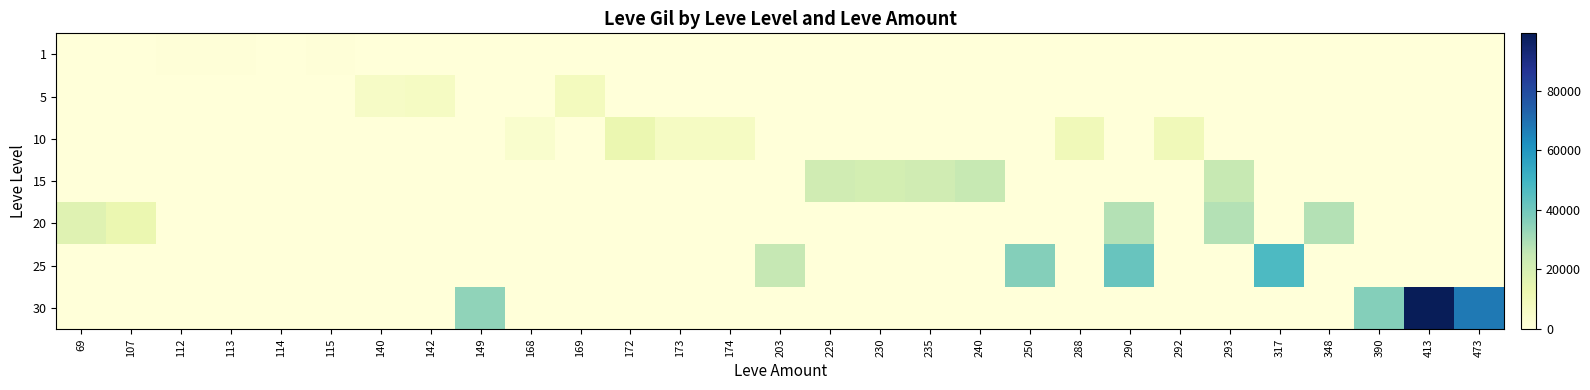

Reading left to right, transcribe all the data shown in this chart.

1: 69=0	107=0	112=425	113=690	114=220	115=740	140=0	142=0	149=0	168=0	169=0	172=0	173=0	174=0	203=0	229=0	230=0	235=0	240=0	250=0	288=0	290=0	292=0	293=0	317=0	348=0	390=0	413=0	473=0
5: 69=0	107=0	112=0	113=0	114=0	115=0	140=5930	142=6840	149=0	168=0	169=8460	172=0	173=0	174=0	203=0	229=0	230=0	235=0	240=0	250=0	288=0	290=0	292=0	293=0	317=0	348=0	390=0	413=0	473=0
10: 69=0	107=0	112=0	113=0	114=0	115=0	140=0	142=0	149=0	168=3780	169=0	172=13090	173=6880	174=6880	203=0	229=0	230=0	235=0	240=0	250=0	288=9990	290=0	292=9990	293=0	317=0	348=0	390=0	413=0	473=0
15: 69=0	107=0	112=0	113=0	114=0	115=0	140=0	142=0	149=0	168=0	169=0	172=0	173=0	174=0	203=0	229=21850	230=20790	235=21850	240=24790	250=0	288=0	290=0	292=0	293=24790	317=0	348=0	390=0	413=0	473=0
20: 69=16800	107=12960	112=0	113=0	114=0	115=0	140=0	142=0	149=0	168=0	169=0	172=0	173=0	174=0	203=0	229=0	230=0	235=0	240=0	250=0	288=0	290=28010	292=0	293=28010	317=0	348=28010	390=0	413=0	473=0
25: 69=0	107=0	112=0	113=0	114=0	115=0	140=0	142=0	149=0	168=0	169=0	172=0	173=0	174=0	203=24980	229=0	230=0	235=0	240=0	250=36390	288=0	290=41630	292=0	293=0	317=47200	348=0	390=0	413=0	473=0
30: 69=0	107=0	112=0	113=0	114=0	115=0	140=0	142=0	149=34430	168=0	169=0	172=0	173=0	174=0	203=0	229=0	230=0	235=0	240=0	250=0	288=0	290=0	292=0	293=0	317=0	348=0	390=36240	413=99220	473=67730